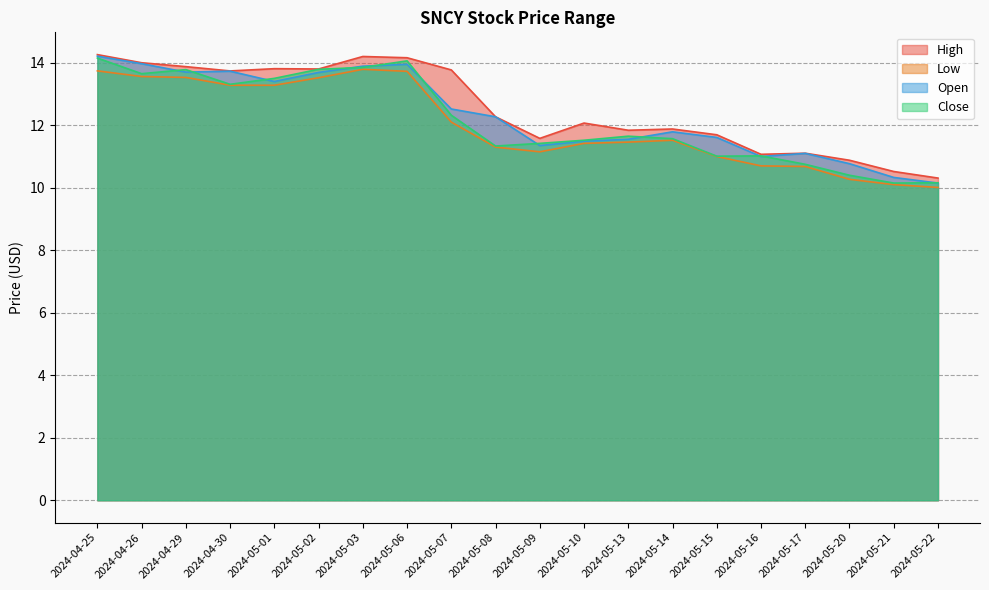

True or false: High and Low intersect in this chart.

False